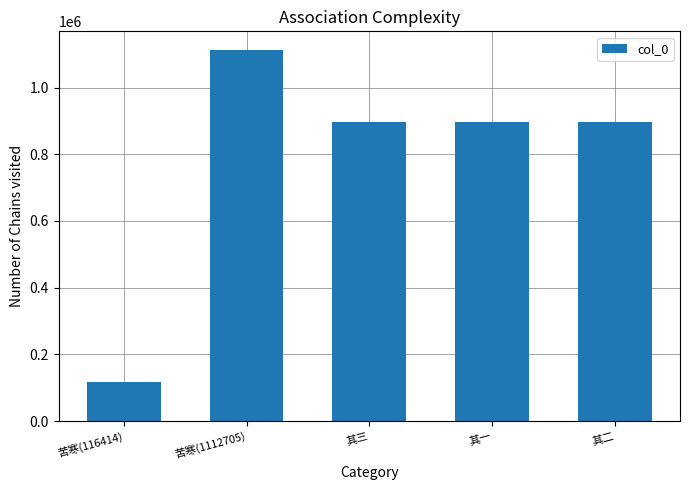

Read the value at 苦寒(116414), to the nearest 100.

116400